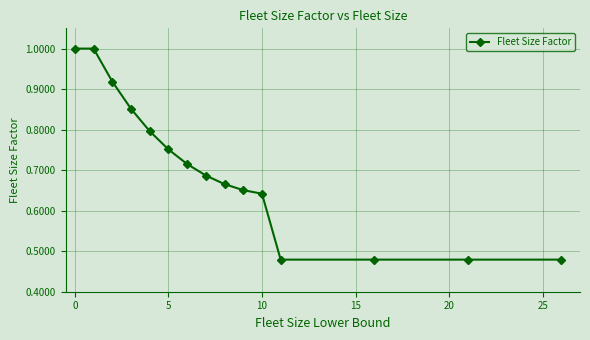

What is the greatest value displayed?

1.0